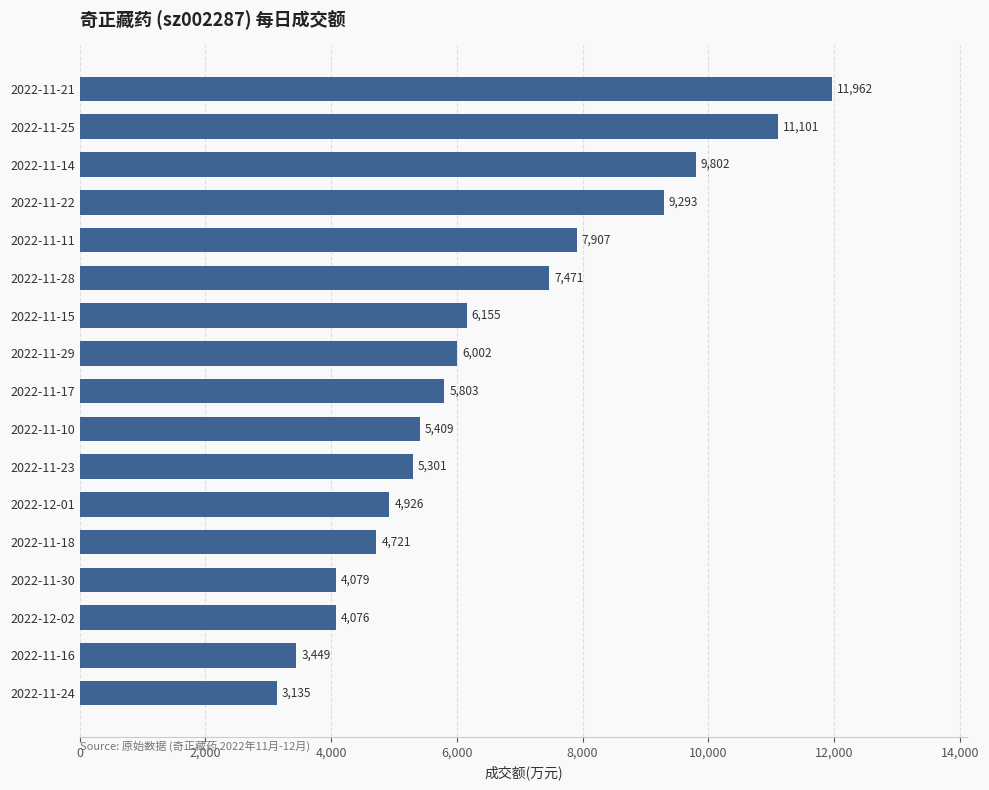

Which has a higher value, 2022-11-10 or 2022-11-28?

2022-11-28